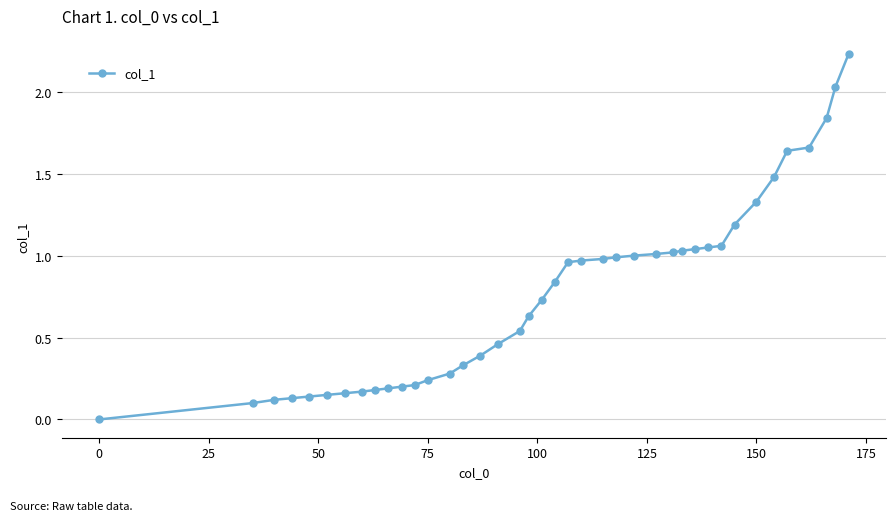

What is the difference between the maximum and second lowest values?

2.1